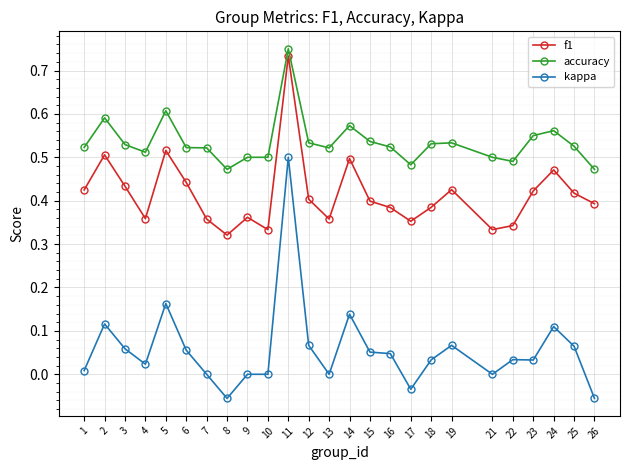

Which series has the largest range (max minus min)?

kappa